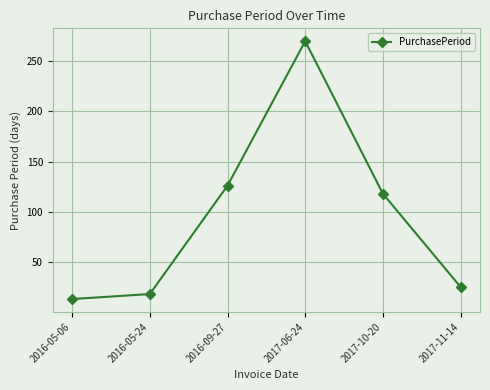

What is the change in value from 2016-05-24 to 2017-10-20?

+100